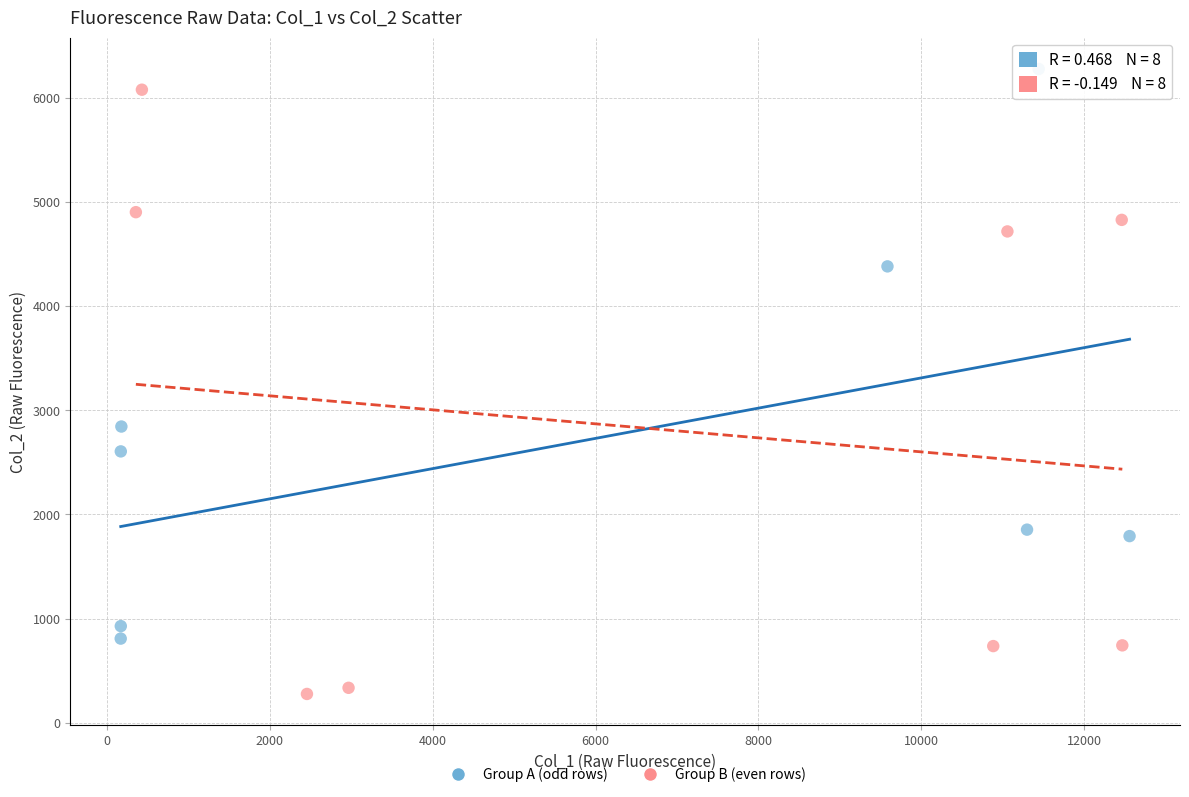

Which series reaches the minimum Y coordinate?

Group B (even rows)